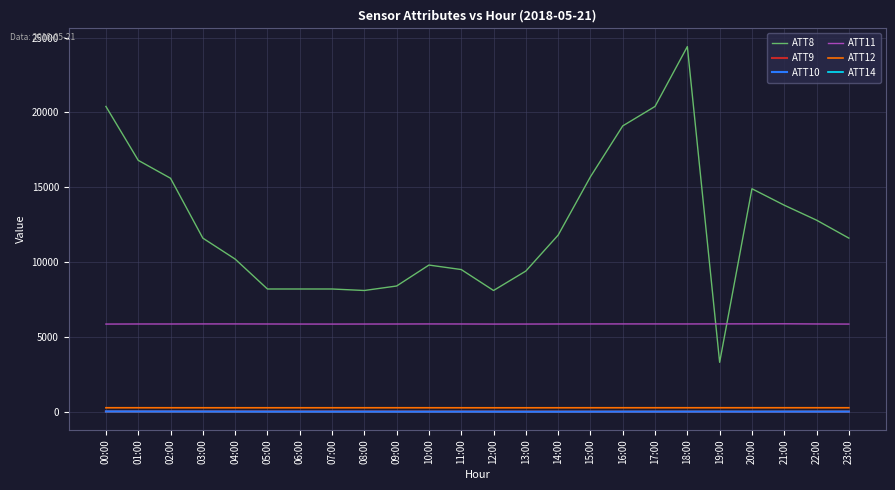

What position from the right is 19:00?

5